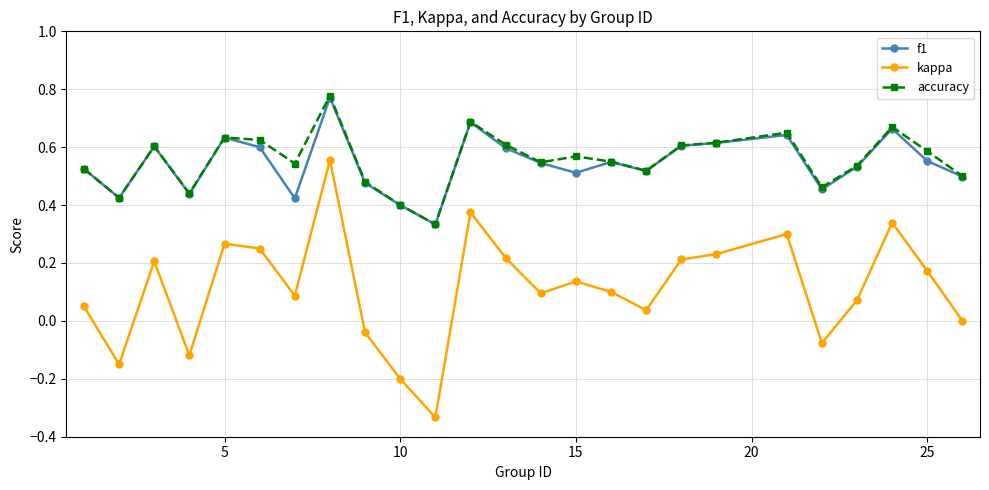

True or false: kappa and f1 cross at least once.

False